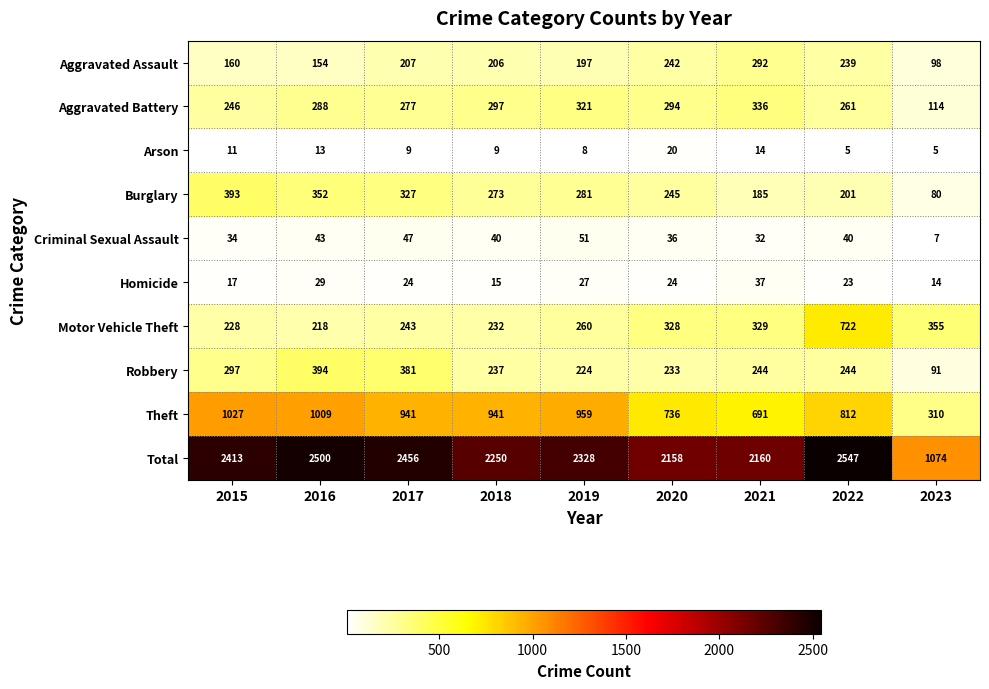

The Aggravated Assault series shows 239 at 2022. True or false?

True